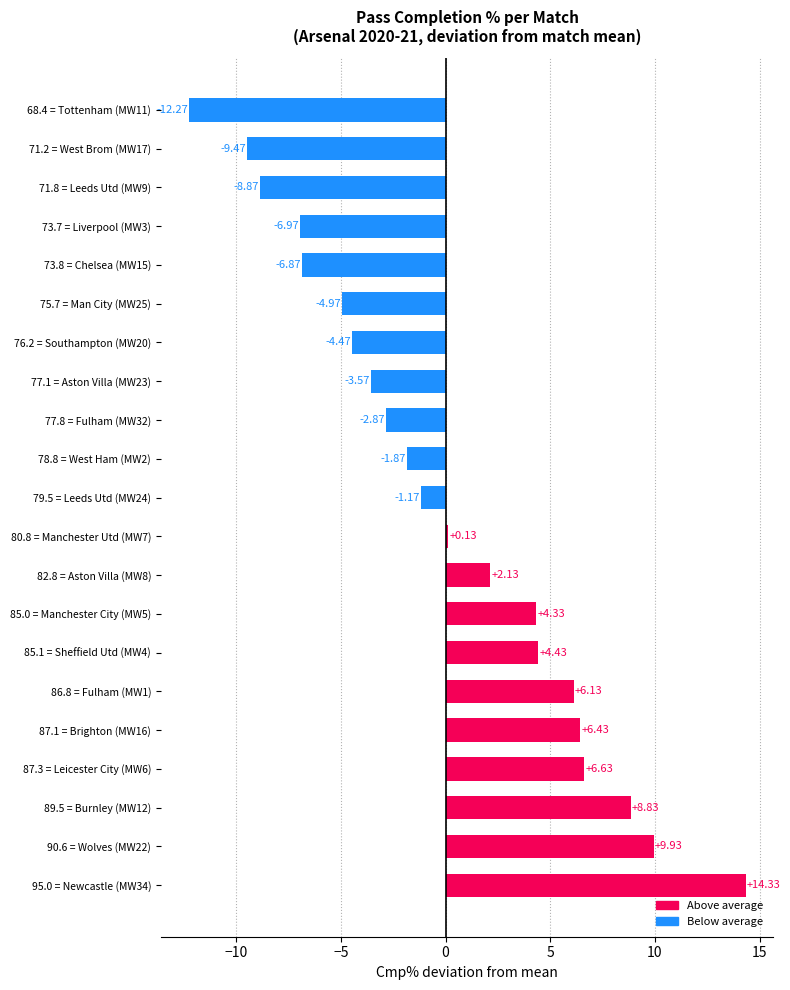

How many data points does each series have?

21